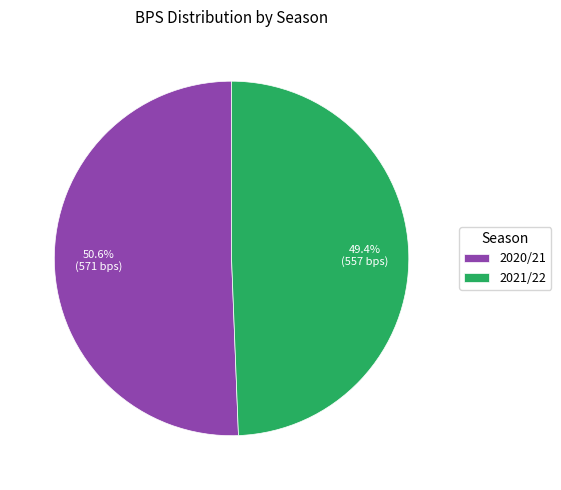

Is it true that 2020/21 is 56% of the pie?

False